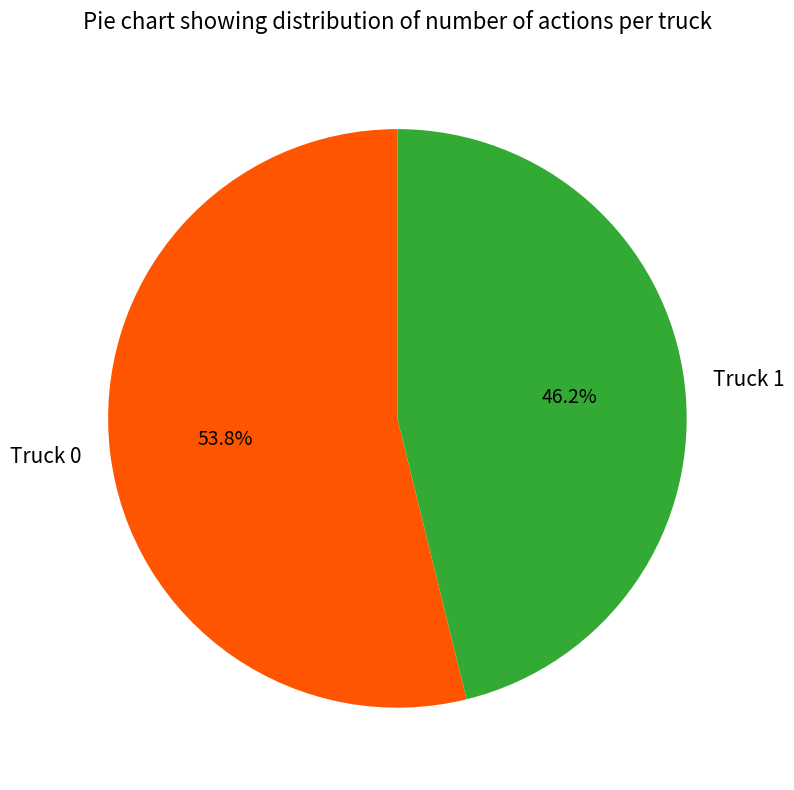

To the nearest percent, what is the average slice percentage?

50%